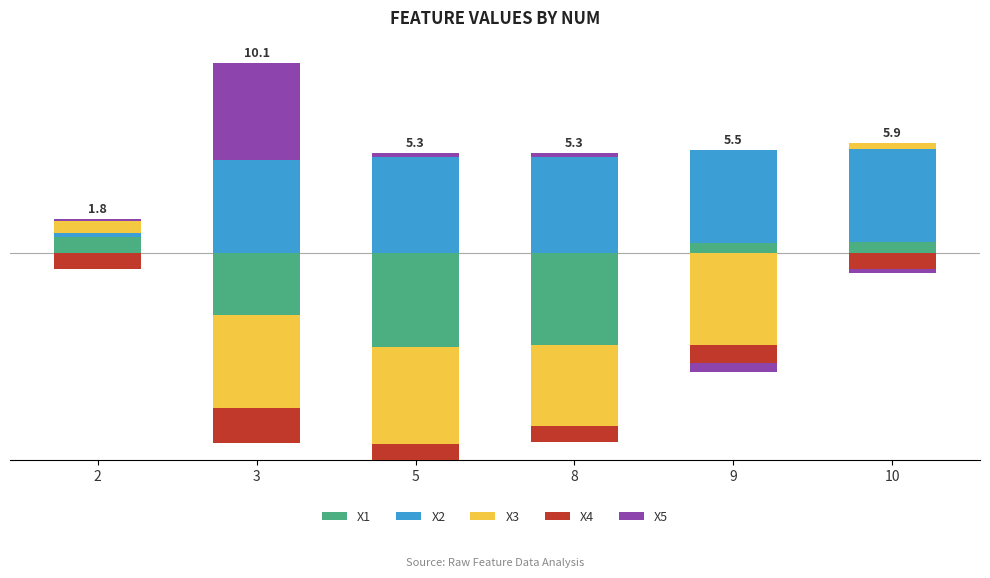

What is the sum of the X1 values at 10 and 9?

1.1